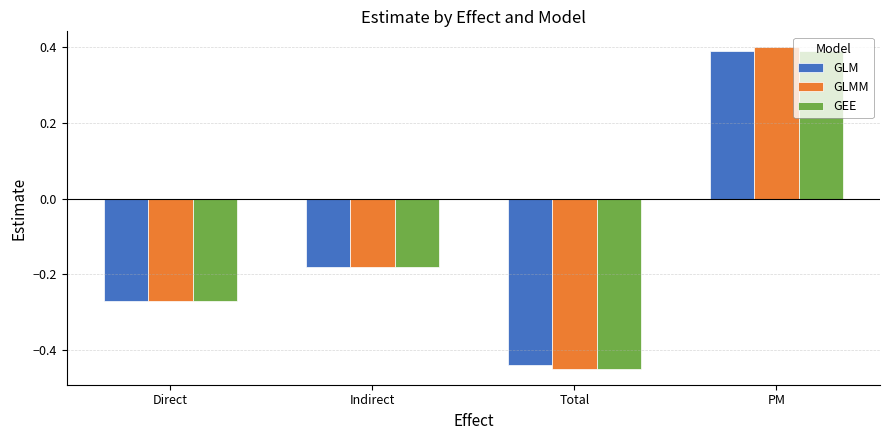

Which series has the largest range (max minus min)?

GLMM